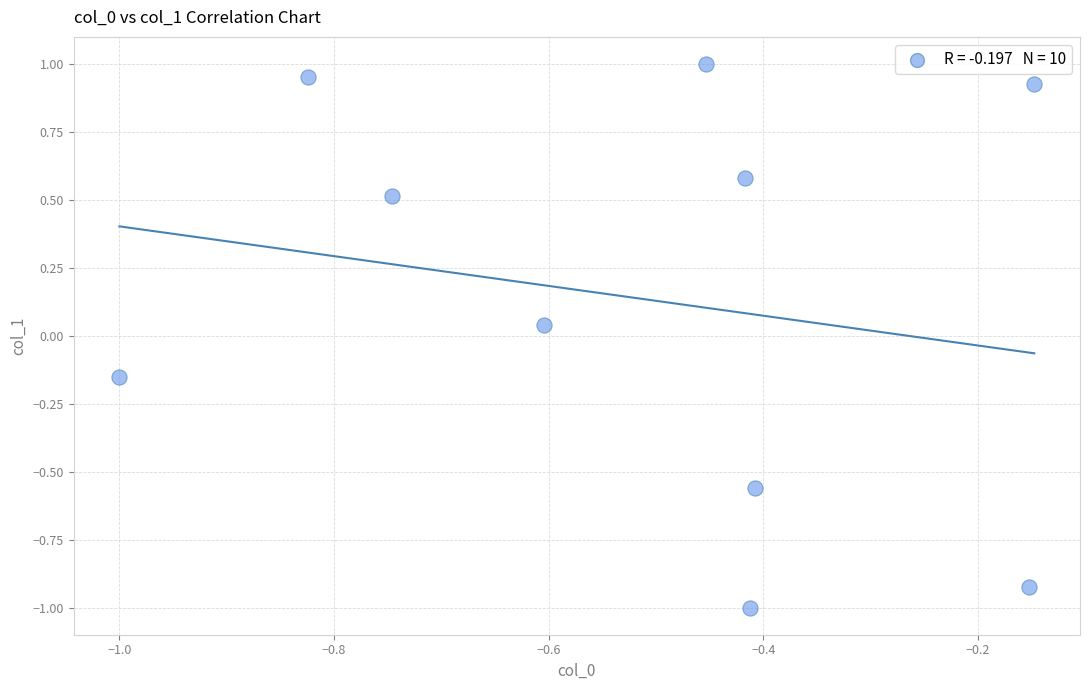

What is the average X value?

-0.5